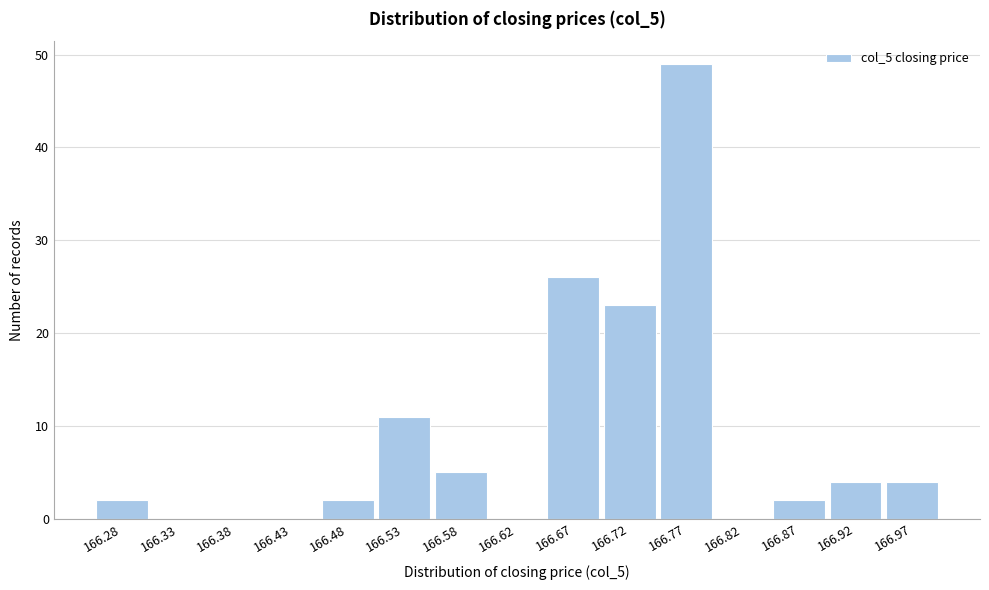

Which range on the x-axis has the tallest bar?

166.750 to 166.800